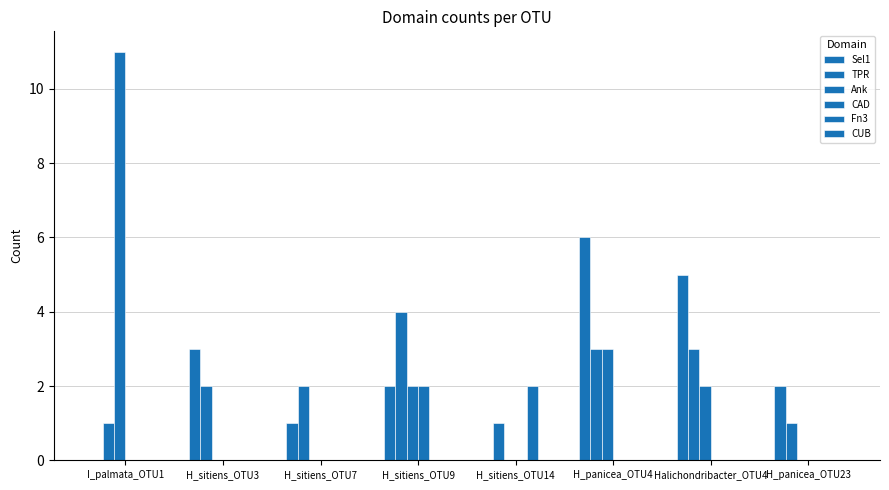

Which category has the lowest value across all series?

I_palmata_OTU1